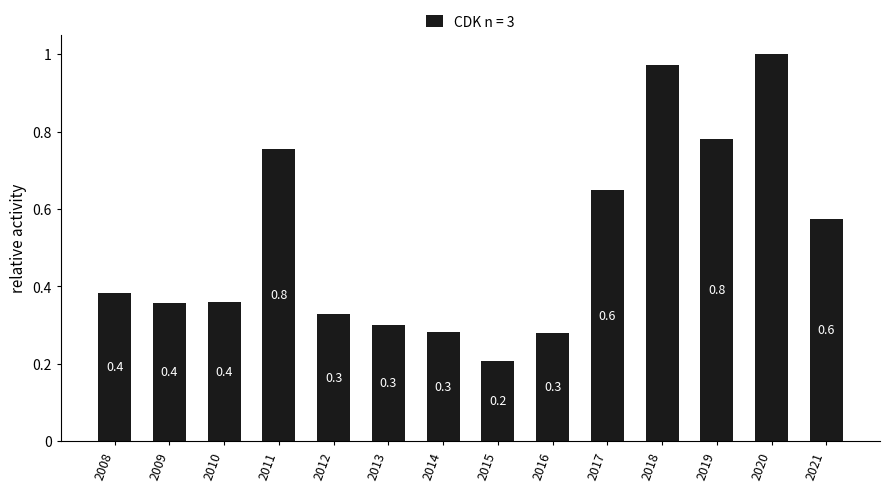

Count the number of data series in this chart.

1